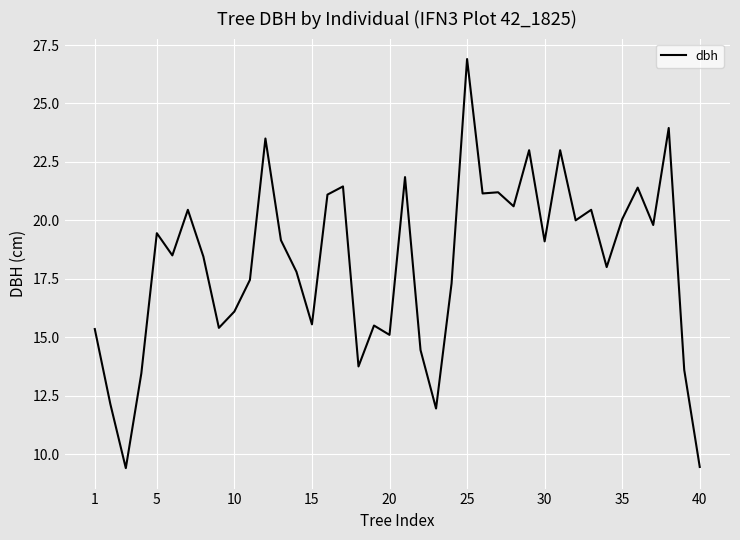

What is the difference between the maximum and minimum values?

17.5